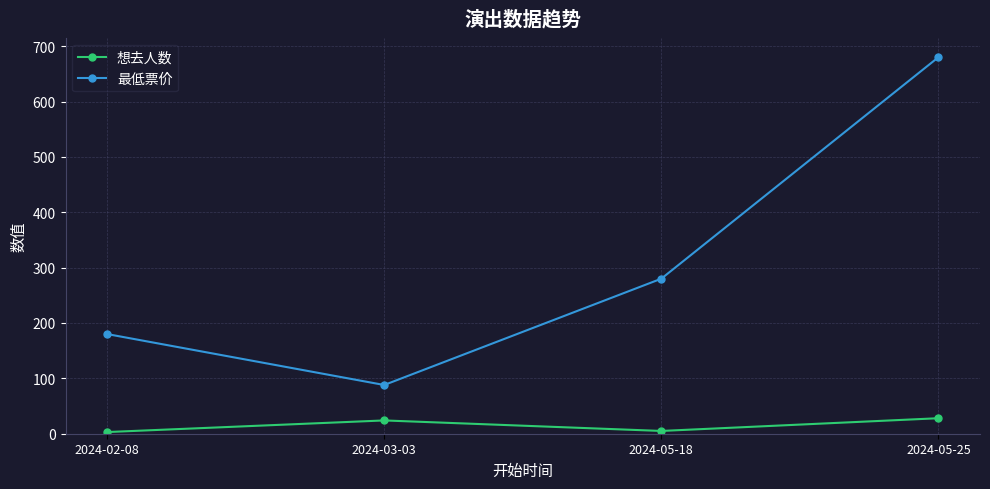

True or false: 最低票价 has more than 0 points higher than both neighbors.

False